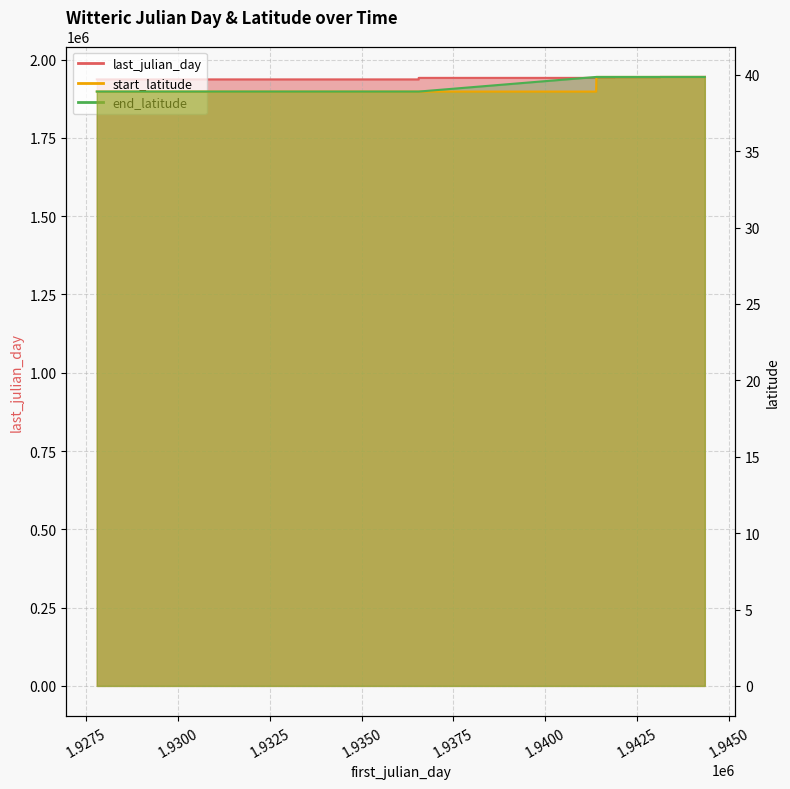

Rank the series by their maximum value, from lowest to highest.

start_latitude, end_latitude, last_julian_day